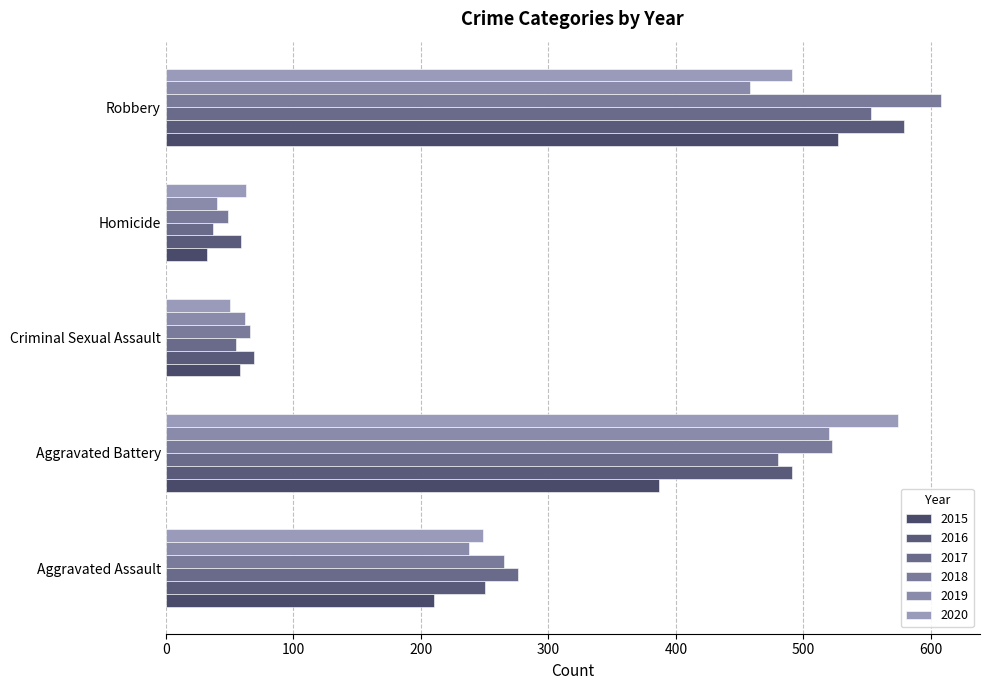

How many data points does each series have?

5